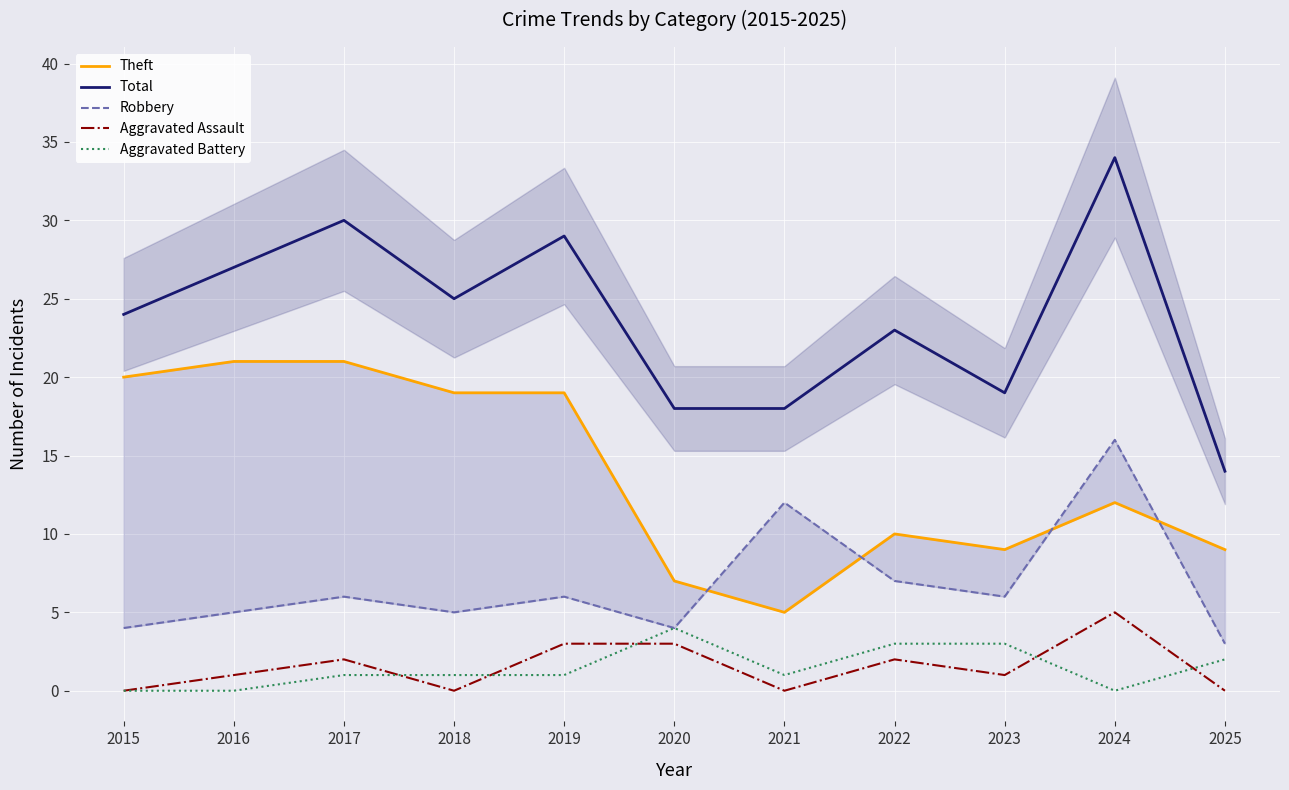

What is the difference between the maximum and minimum values in the Aggravated Battery series?

4